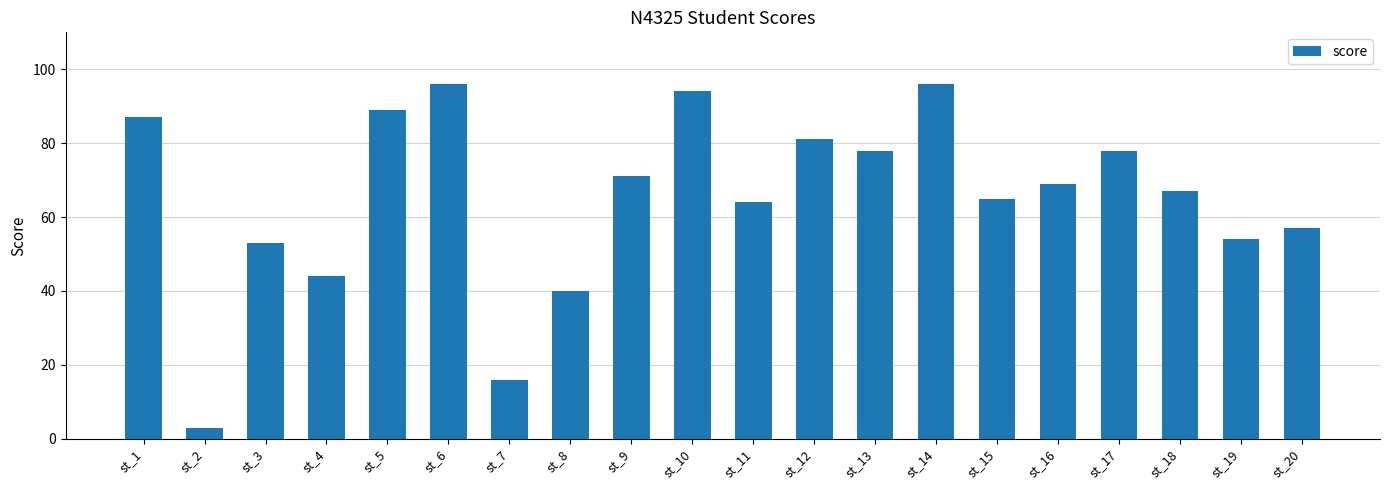

Reading left to right, what are all the values shown in this chart?

st_1=87	st_2=3	st_3=53	st_4=44	st_5=89	st_6=96	st_7=16	st_8=40	st_9=71	st_10=94	st_11=64	st_12=81	st_13=78	st_14=96	st_15=65	st_16=69	st_17=78	st_18=67	st_19=54	st_20=57